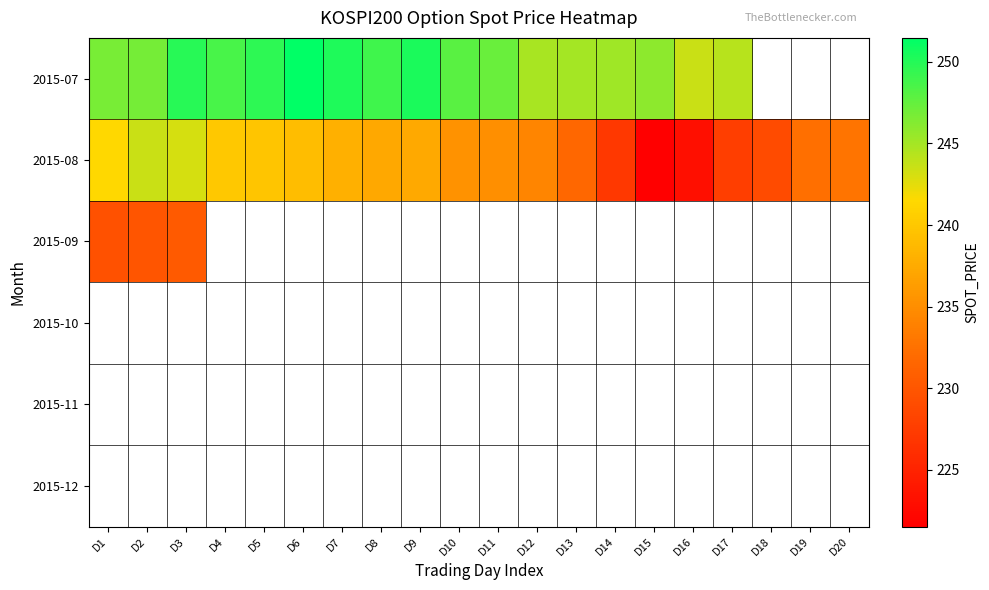

At how many categories does at least one series exceed 91?

20